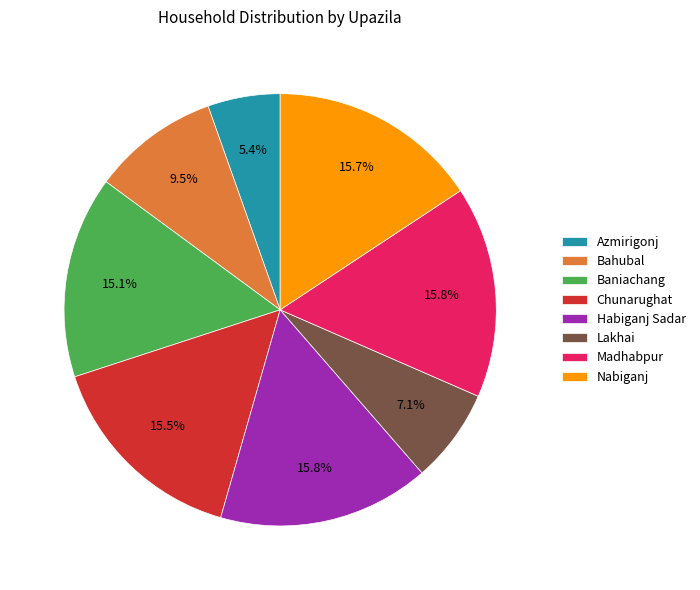

Does Lakhai represent more than half of the total?

No